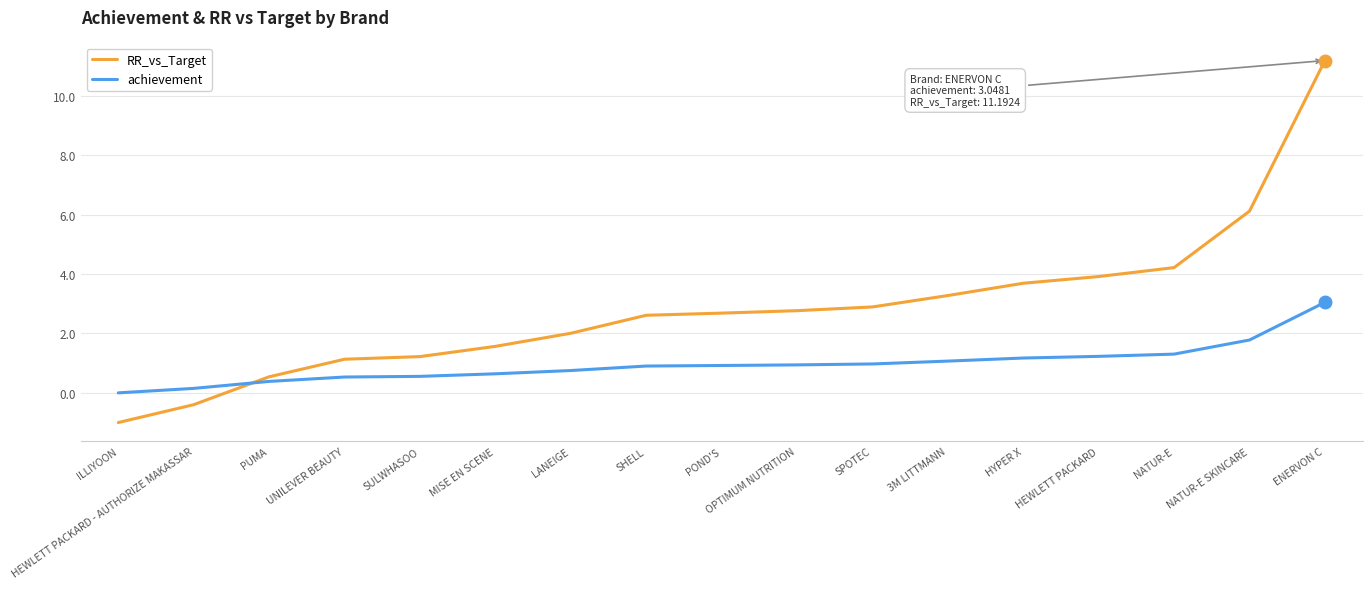

How many values in achievement are above zero?

16